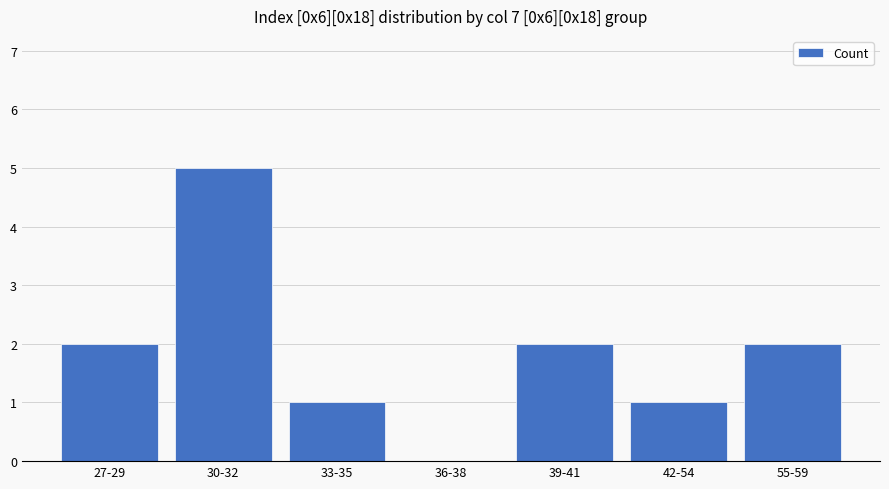

Which category has the highest value across all series?

30-32